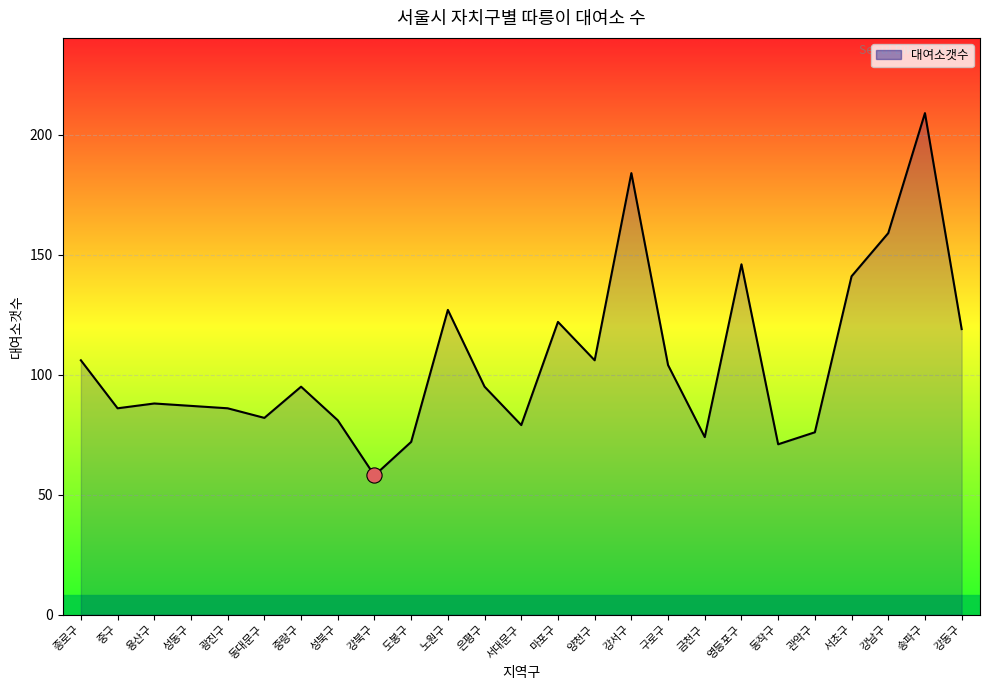

What is the change in value from 구로구 to 송파구?

+105